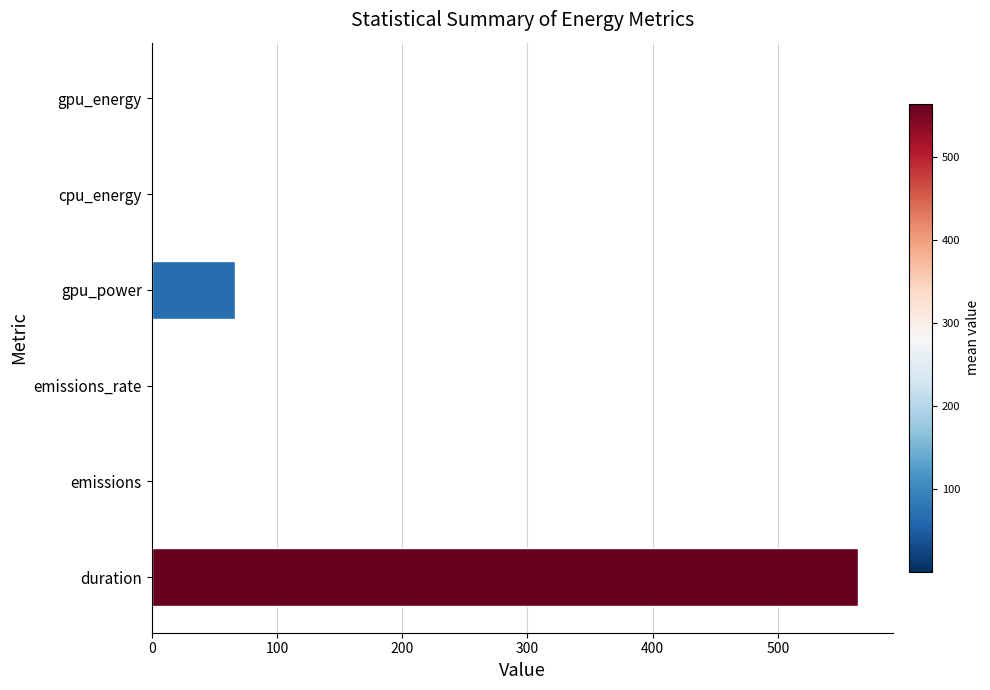

What is the approximate value at duration?

563.9